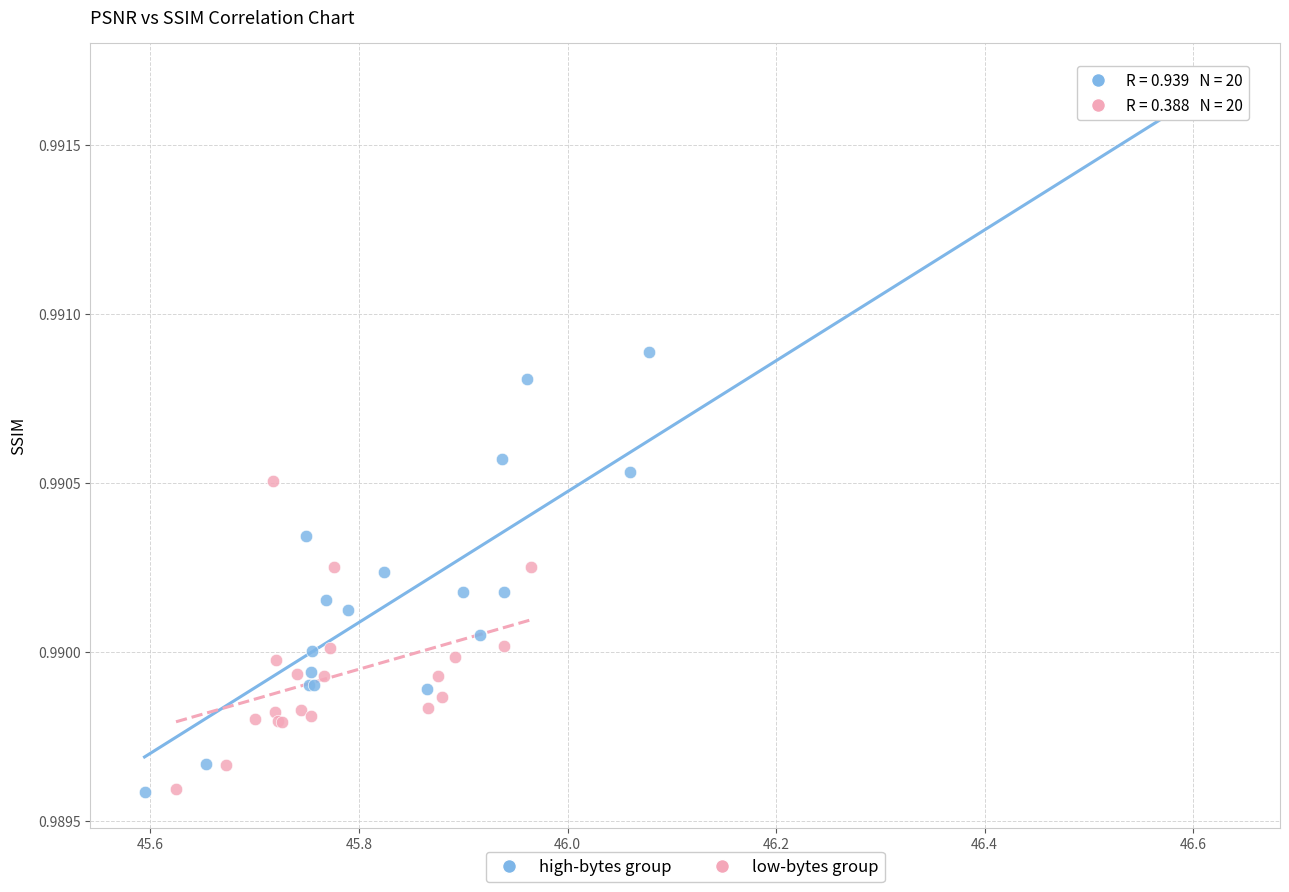

Which series reaches the maximum Y coordinate?

high-bytes group